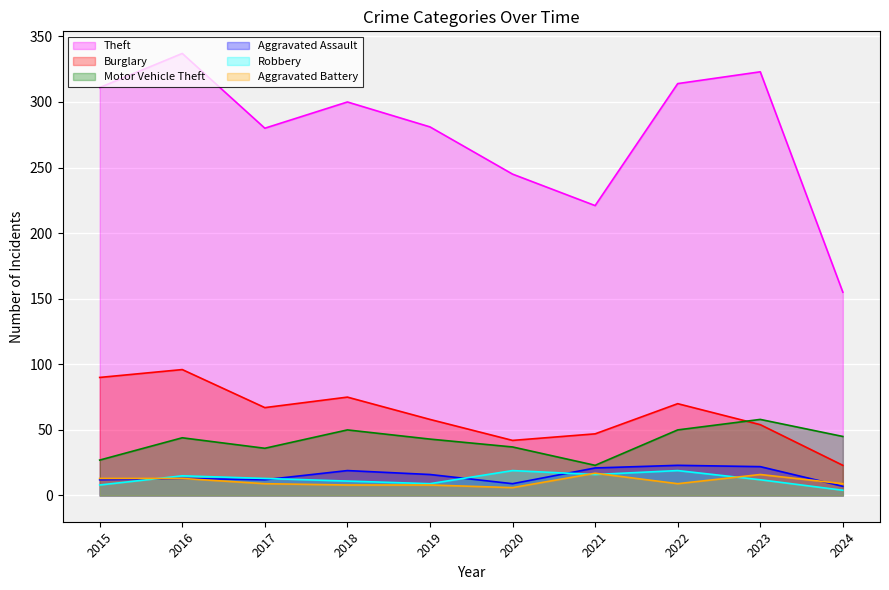

Rank the categories by Burglary value from lowest to highest.

2024, 2020, 2021, 2023, 2019, 2017, 2022, 2018, 2015, 2016